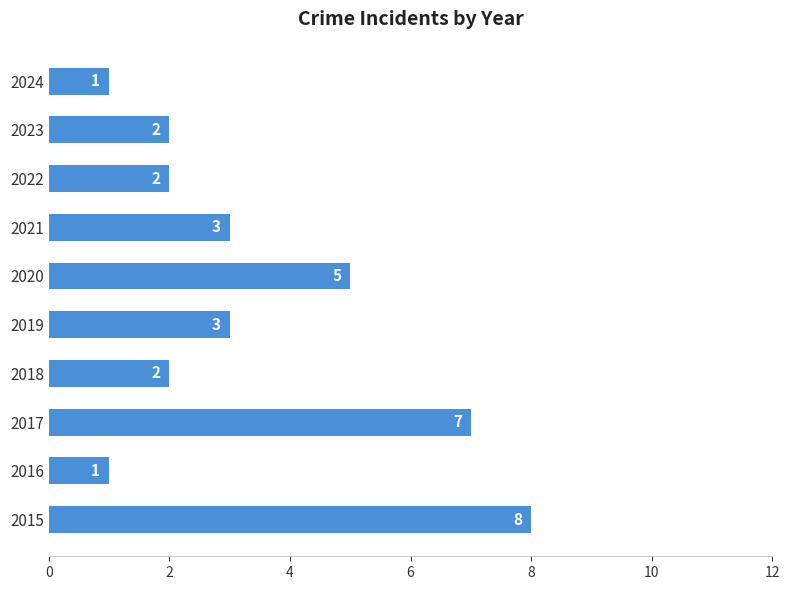

Reading bottom to top, extract all data points from this chart.

8	1	7	2	3	5	3	2	2	1